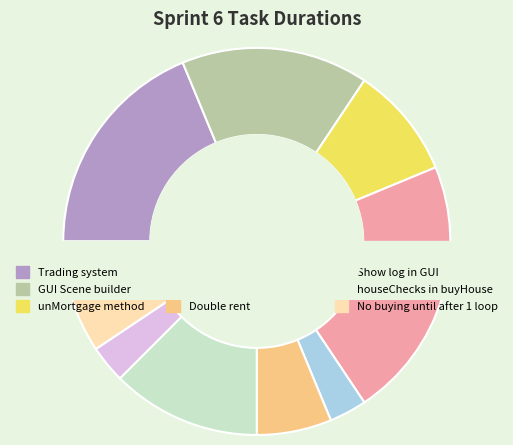

Combined, do houseChecks in buyHouse and unMortgage method account for over 50%?

No